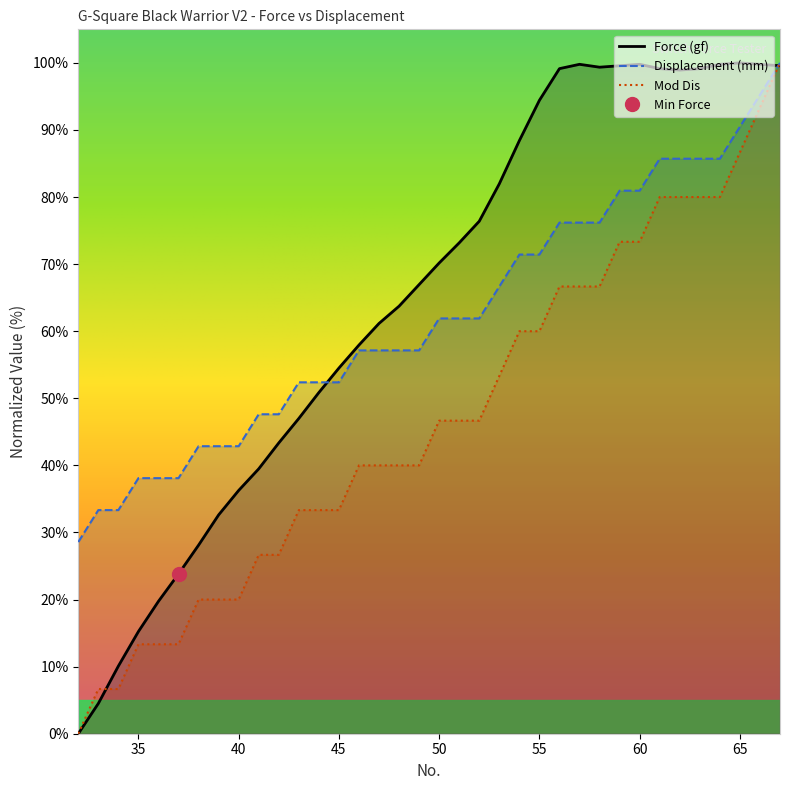

Between 50 and 58, which is larger?

58